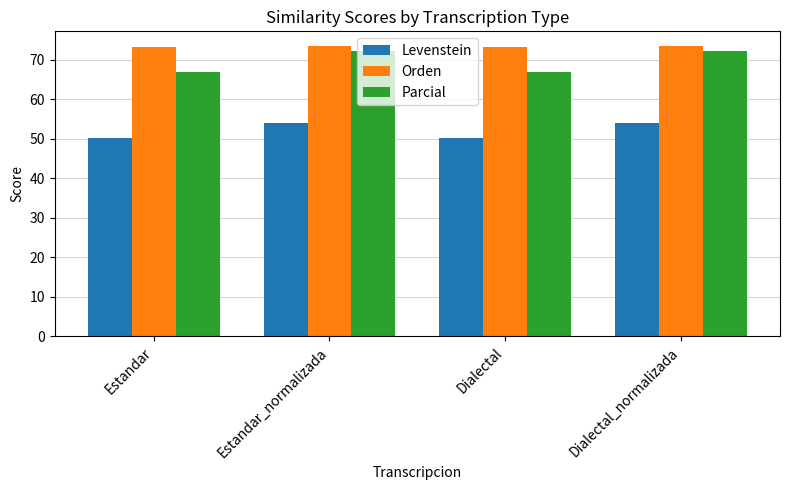

What is the approximate value of Orden at Estandar?

73.3